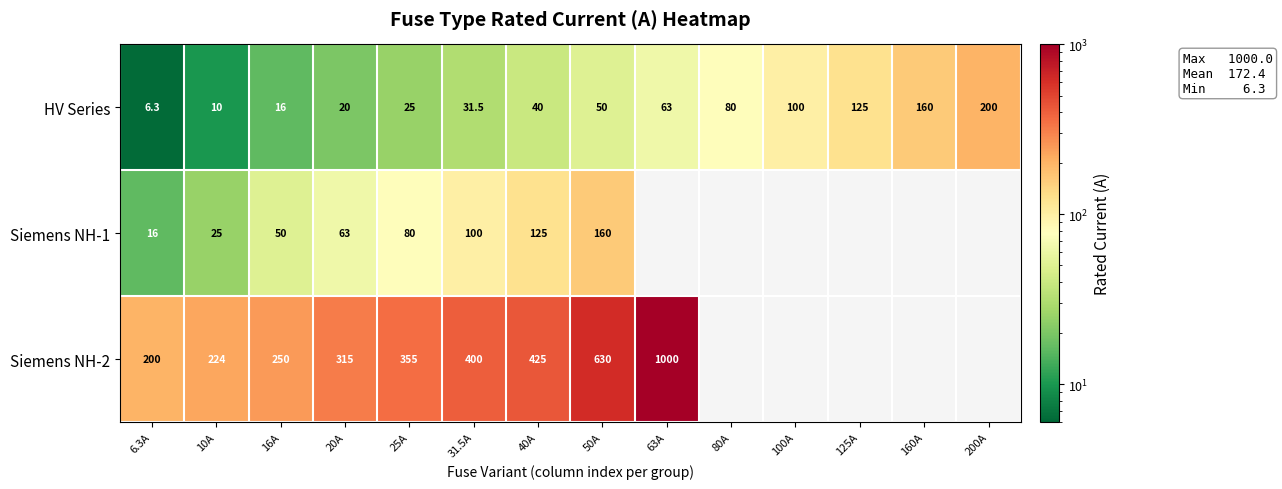

The value of Siemens NH-1 at 20A is 19.2. True or false?

False